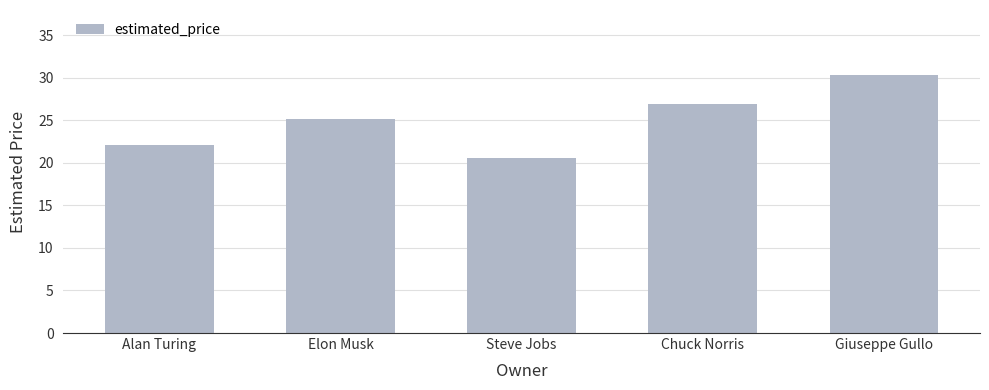

Reading left to right, transcribe all the data shown in this chart.

Alan Turing=22.1	Elon Musk=25.1	Steve Jobs=20.5	Chuck Norris=26.9	Giuseppe Gullo=30.4